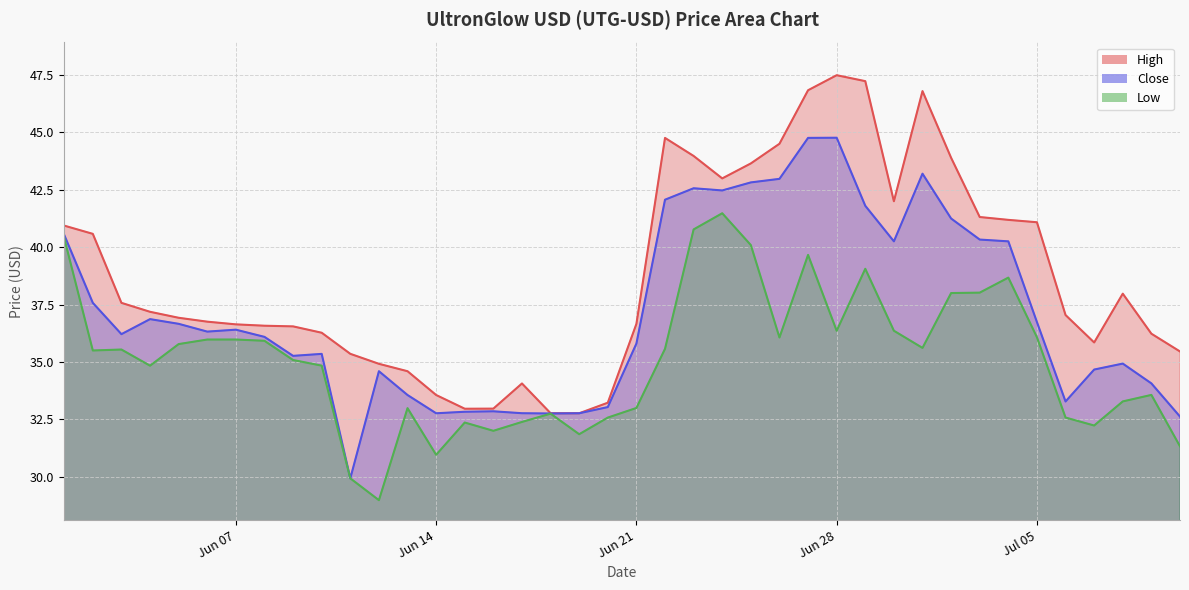

The High series shows 43.6 at 2022-06-25. True or false?

True